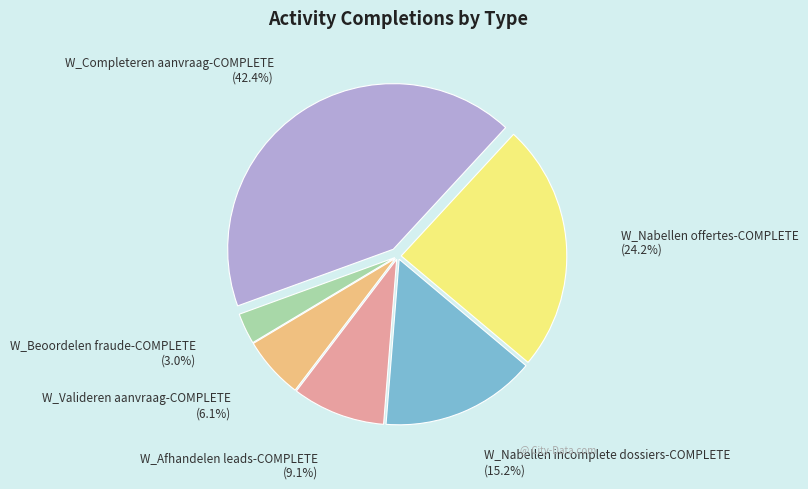

Between W_Completeren aanvraag-COMPLETE and W_Valideren aanvraag-COMPLETE, which is larger?

W_Completeren aanvraag-COMPLETE